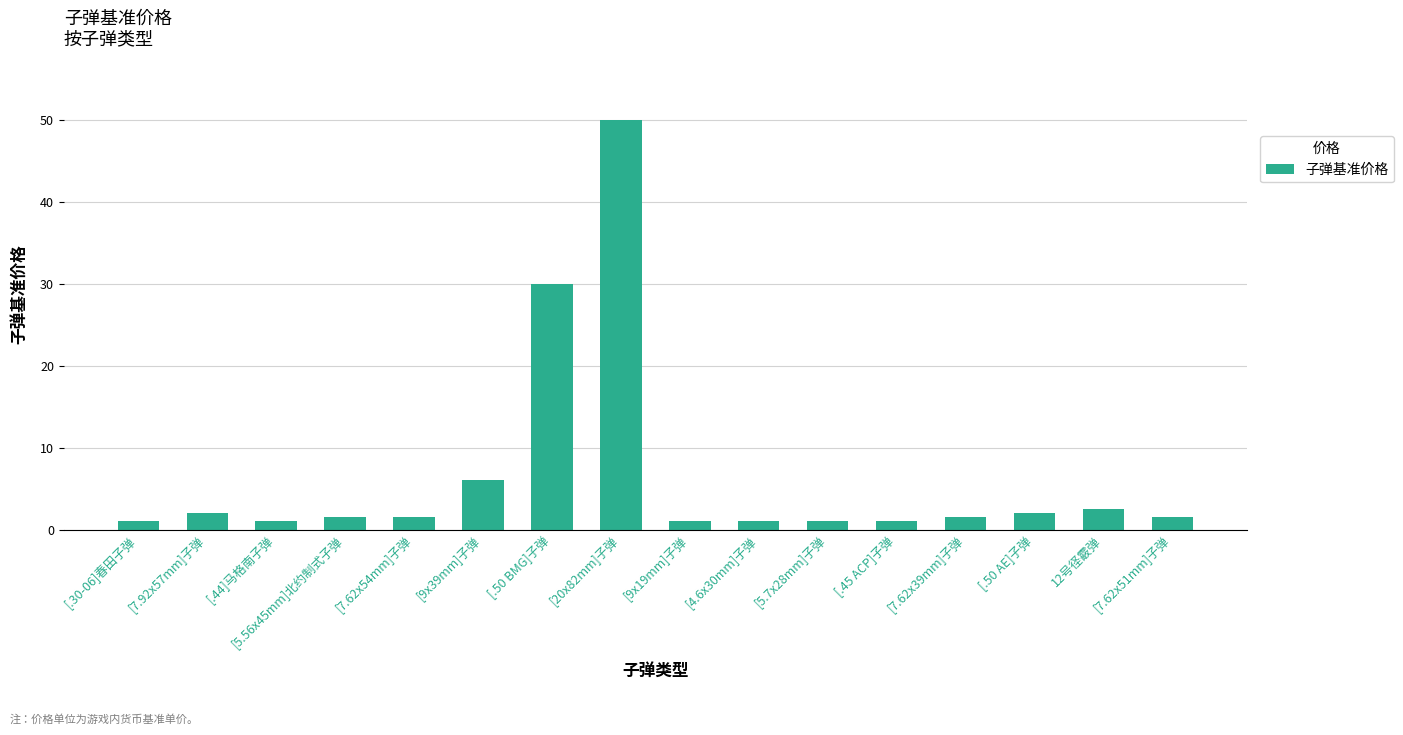

What is the sum of the values at [7.62x39mm]子弹 and [4.6x30mm]子弹?

2.5